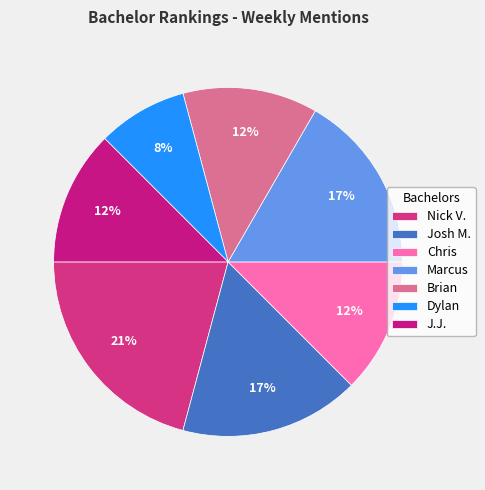

What is the smallest slice in the pie chart?

Dylan